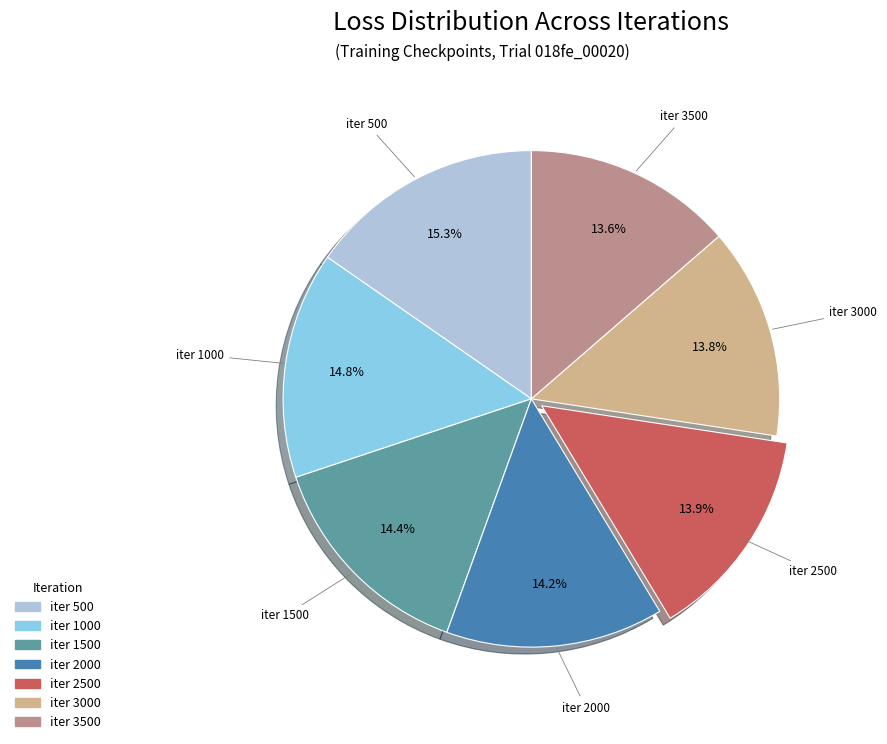

How many slices are in this pie chart?

7